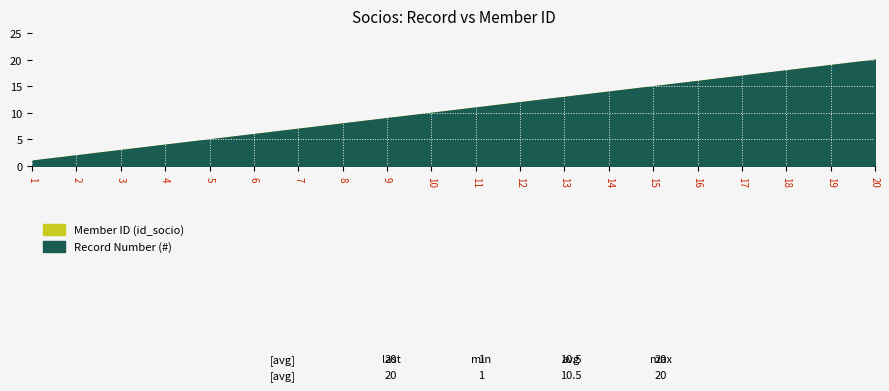

True or false: Record Number (#) and Member ID (id_socio) intersect in this chart.

False